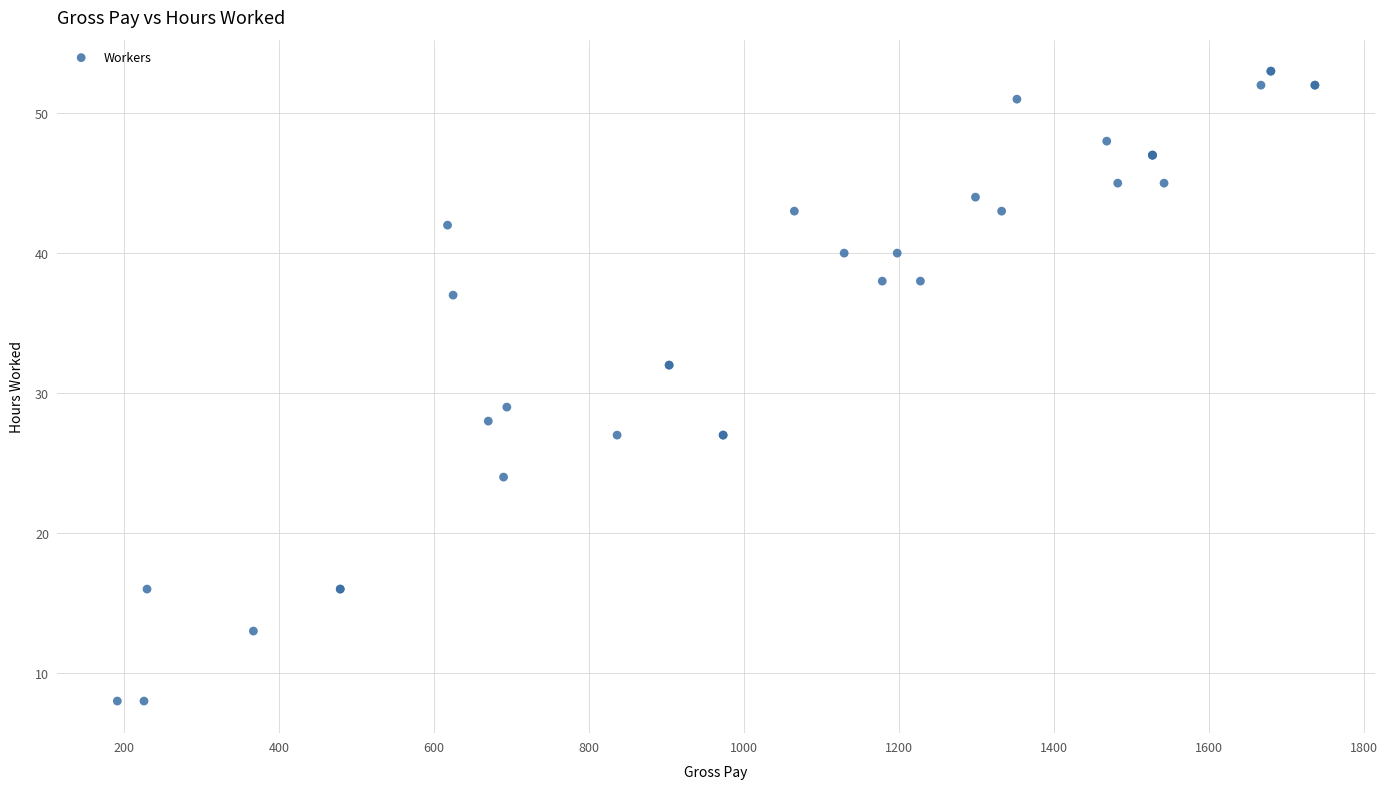

What Y value in the scatter plot is closest to 30?

29